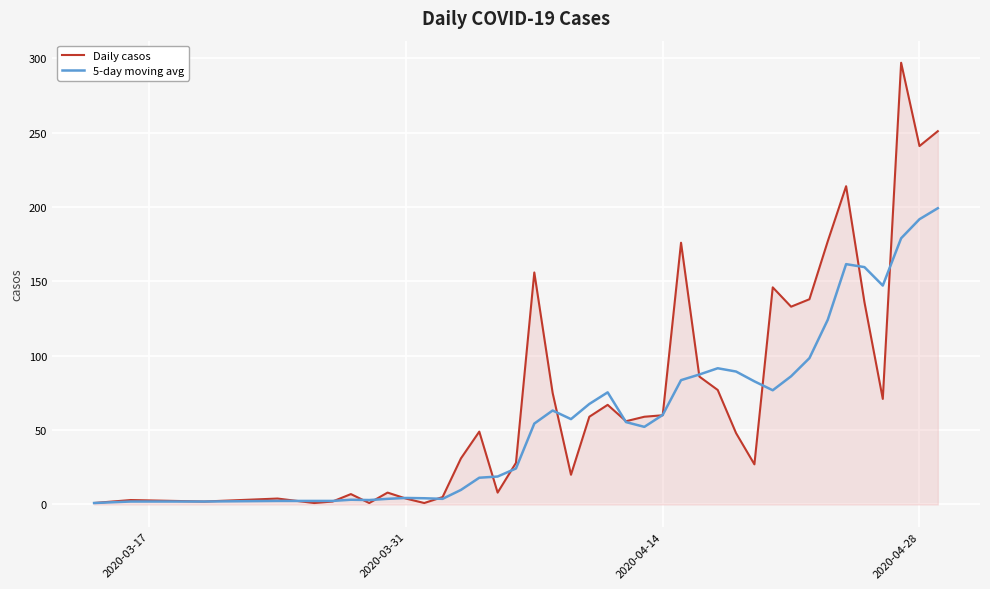

Which series ends up on top after the final intersection of Daily casos and 5-day moving avg?

Daily casos